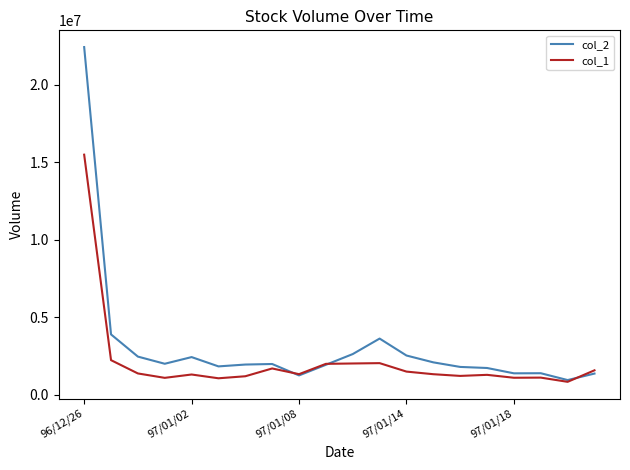

Which series has the largest range (max minus min)?

col_2